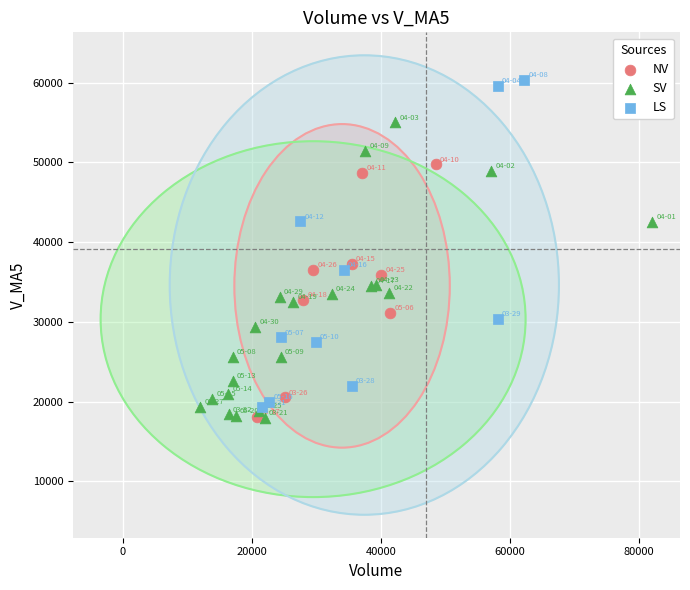

Which series has the largest Y range (max minus min)?

LS